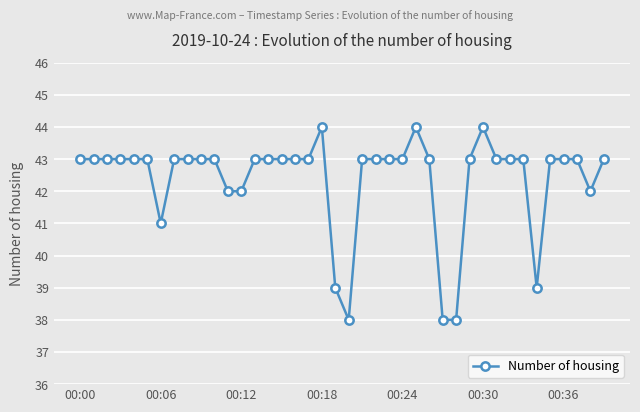

What is the value of the 4th point from the left?

43